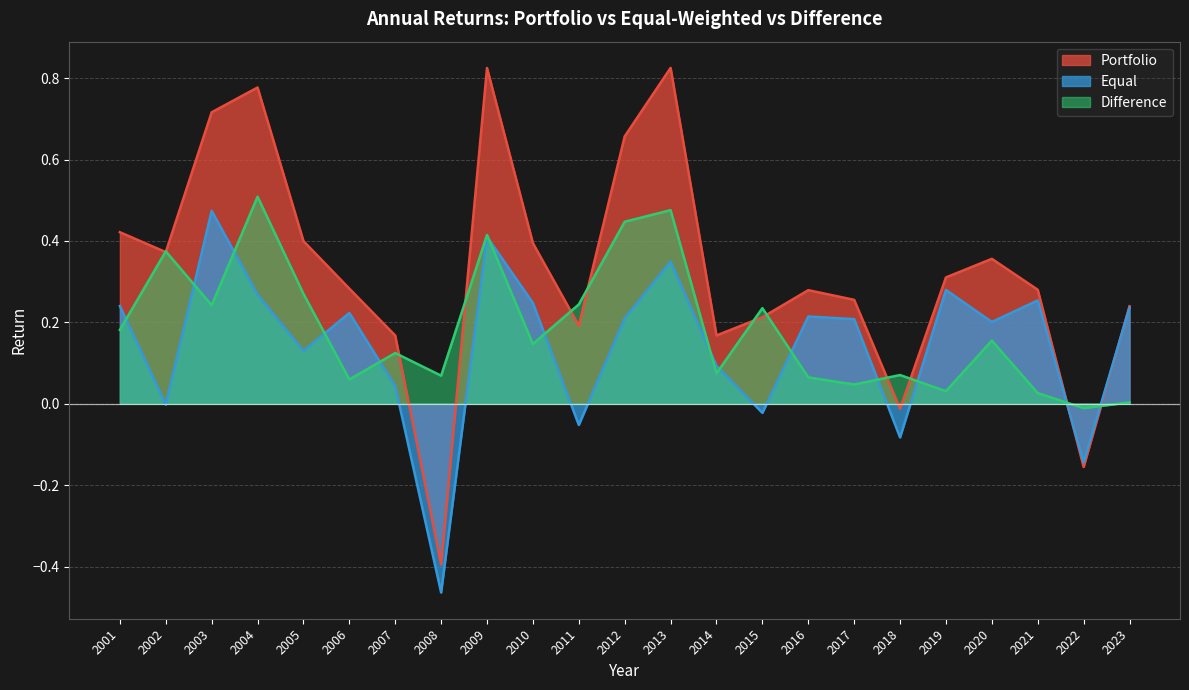

What is the total value across all series at 2015?

0.4